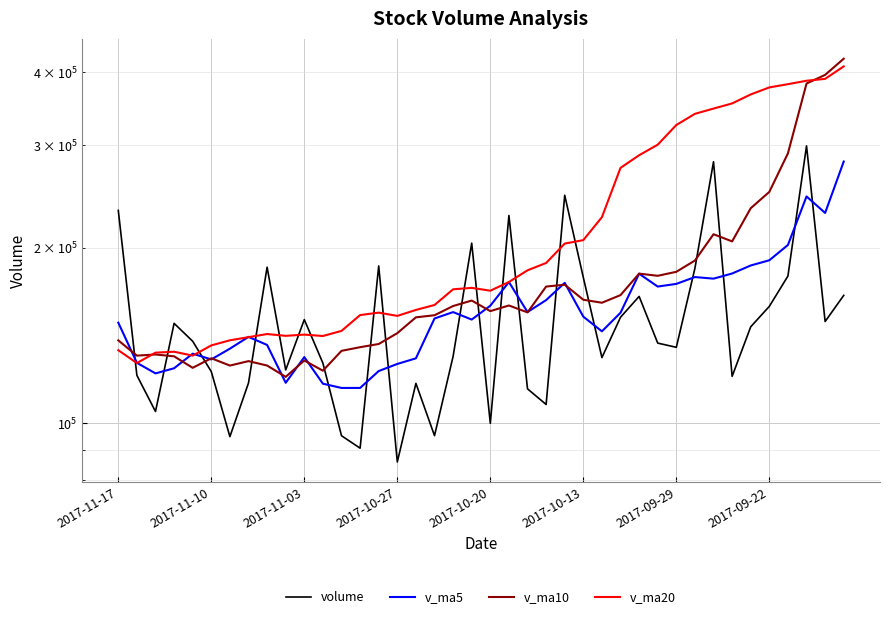

Which series has the largest total across all categories?

v_ma20